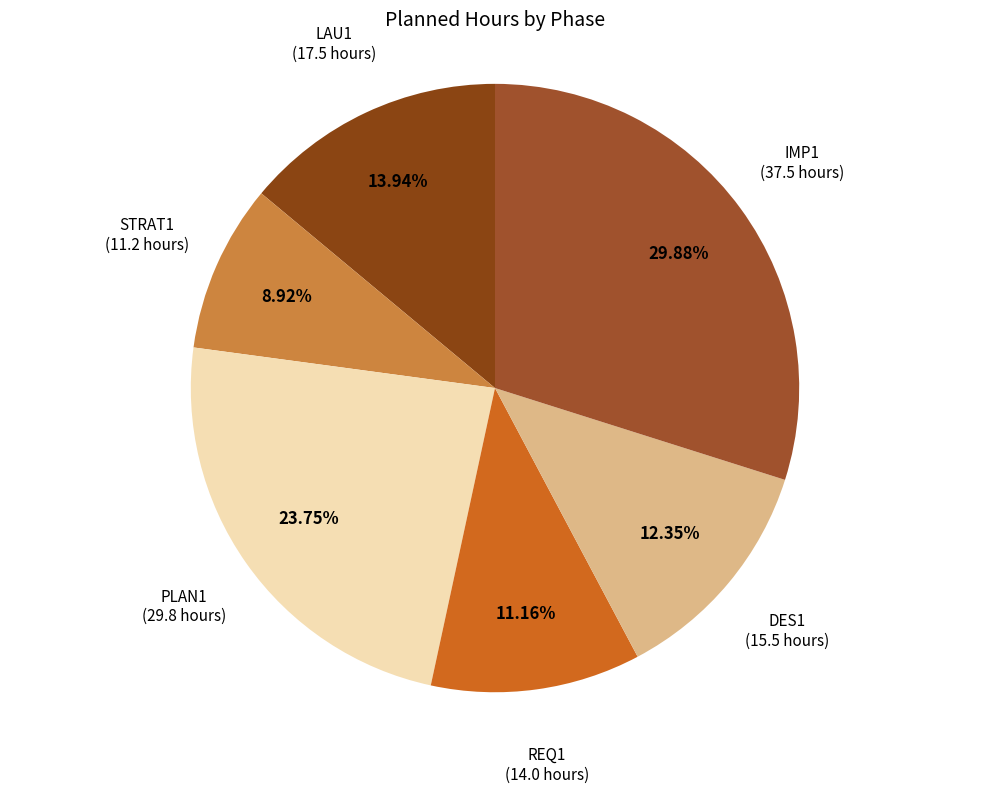

Count the number of slices in the pie.

6